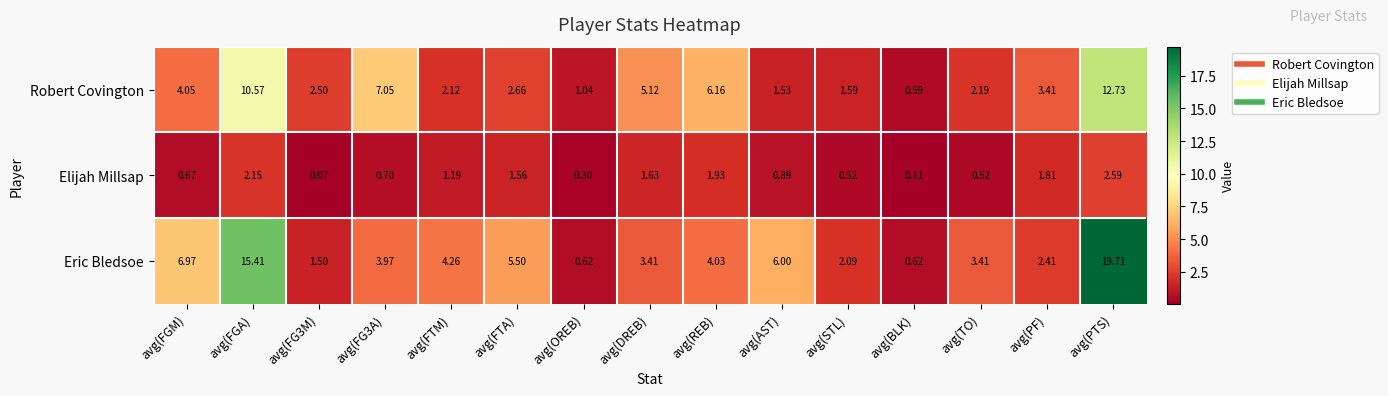

Where is Eric Bledsoe nearest to the value 10?

avg(FGM)